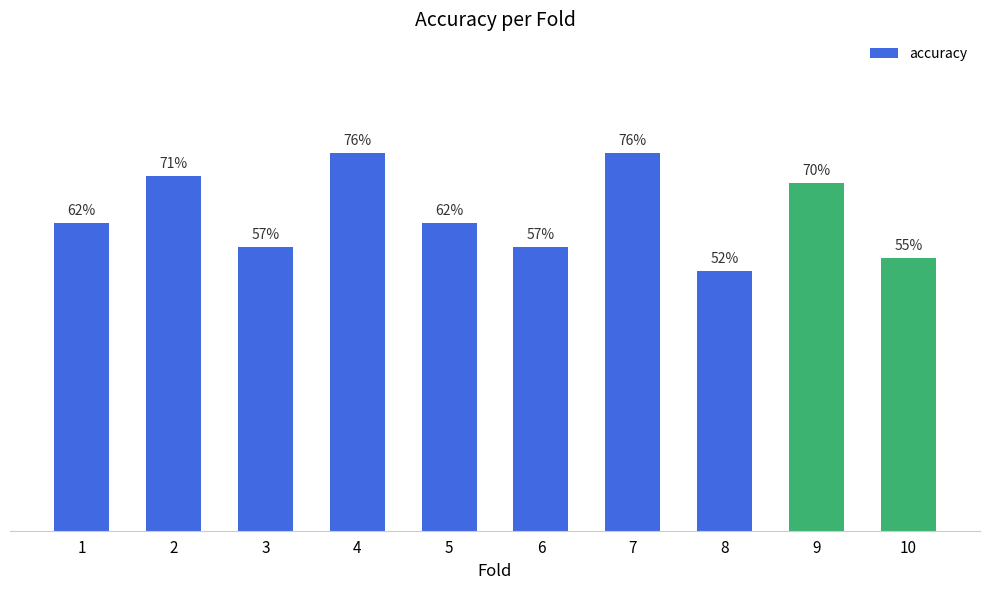

Does the chart contain any negative values?

No